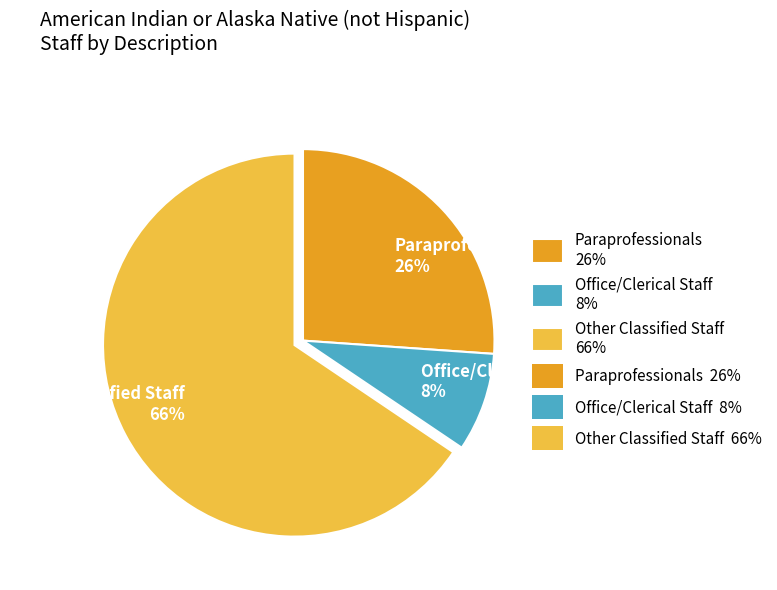

Is it true that Other Classified Staff is 80% of the pie?

False